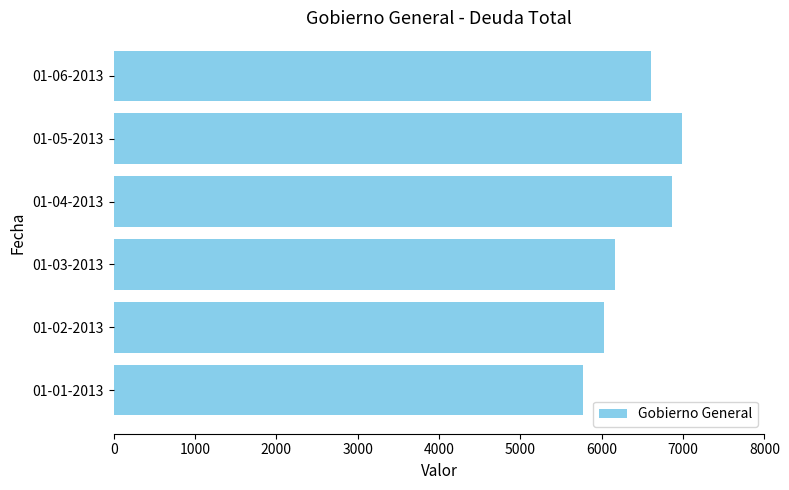

Reading bottom to top, list all the values displayed in this chart.

5770	6031	6166	6860	6991	6603